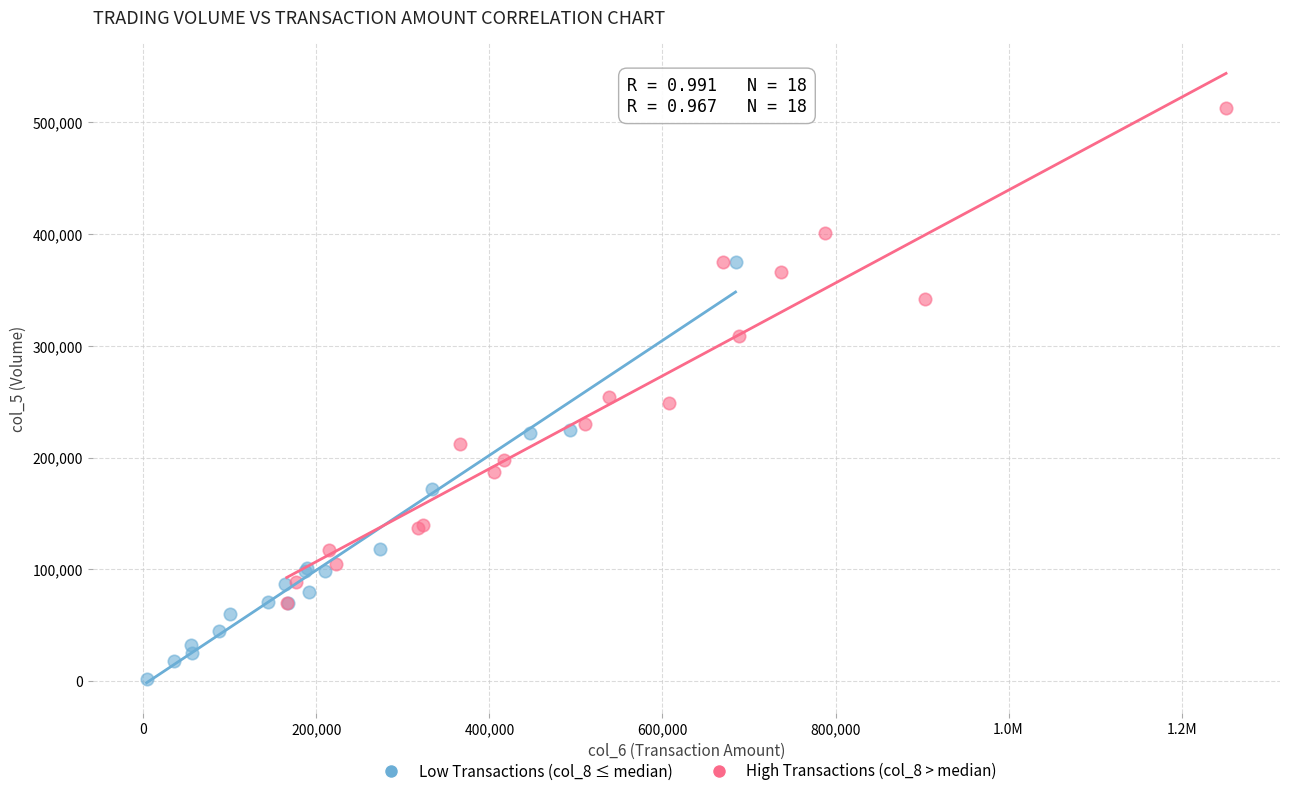

Which series contains the lowest Y value?

Low Transactions (col_8 ≤ median)